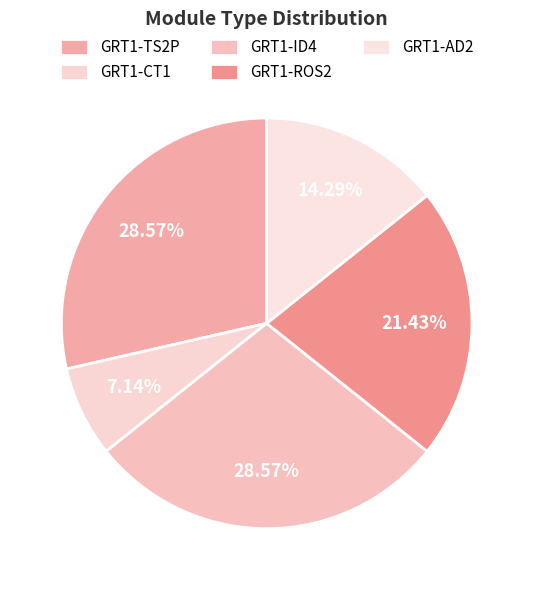

What is the change in value from GRT1-TS2P to GRT1-AD2?

-2